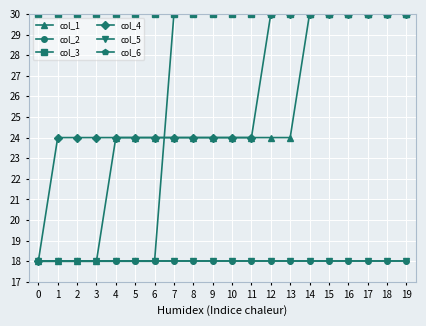

What is the value of the col_6 point at the 15th from the left?

30